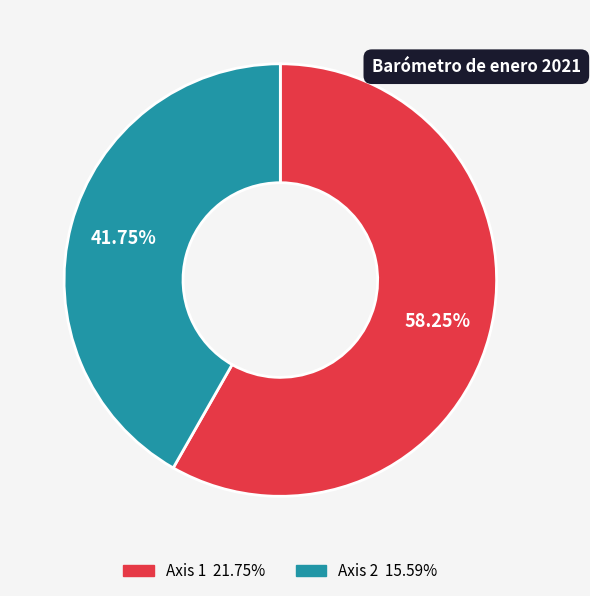

What percentage is the Axis 2 slice, to the nearest percent?

42%